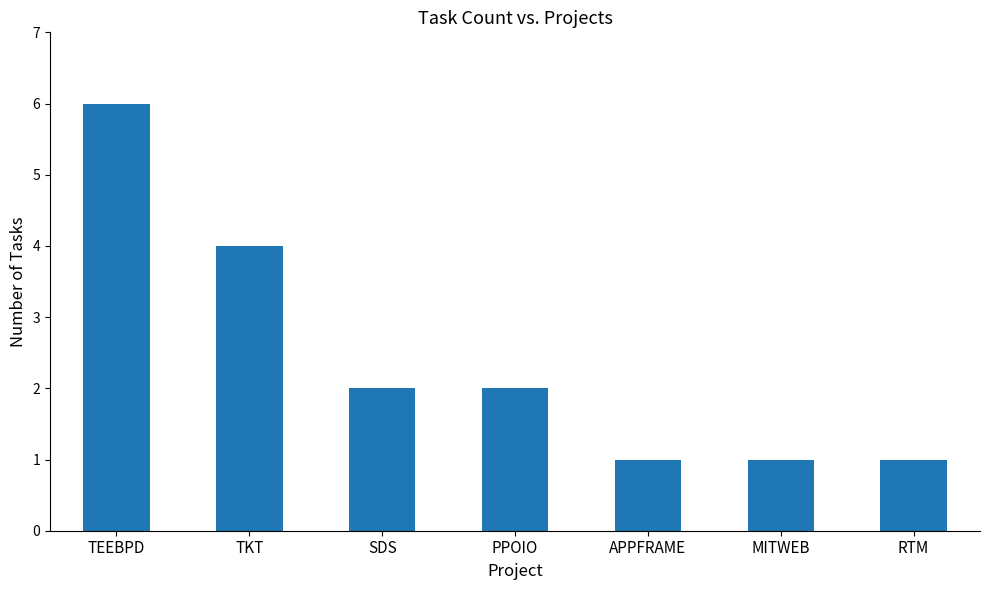

How many values are below 2?

3